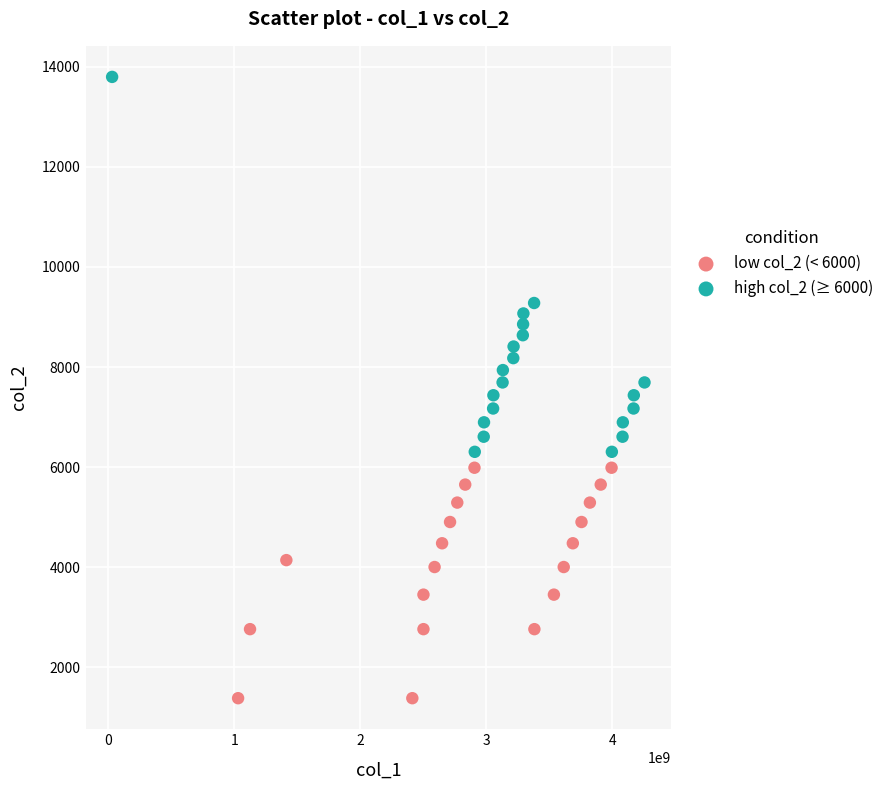

Which series contains the highest Y value?

high col_2 (≥ 6000)